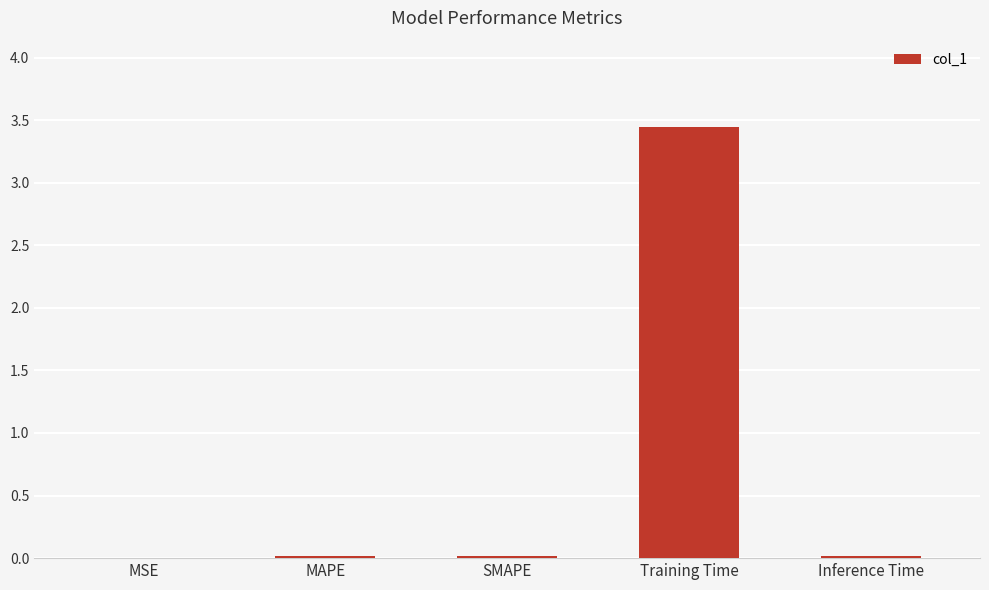

Which label corresponds to the largest value in the chart?

Training Time